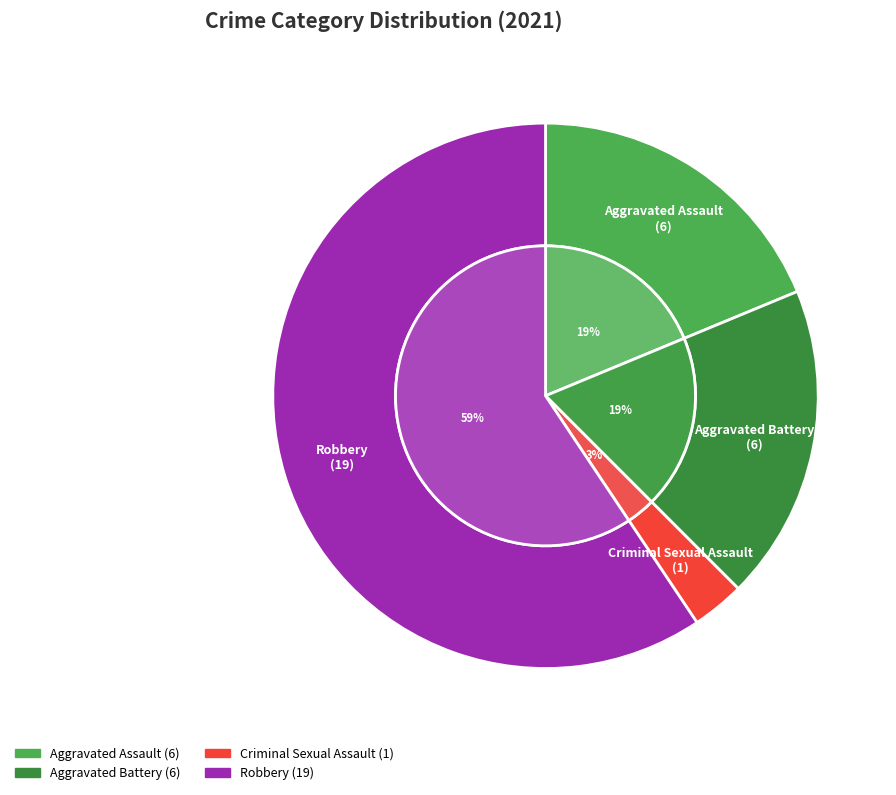

What percentage is the Robbery slice, to the nearest percent?

59%